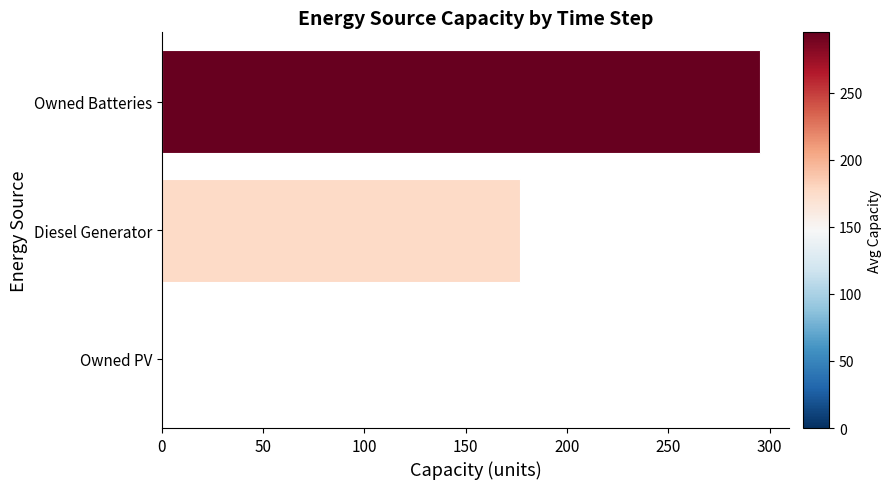

What is the sum of the values at Owned PV and Owned Batteries?

295.0